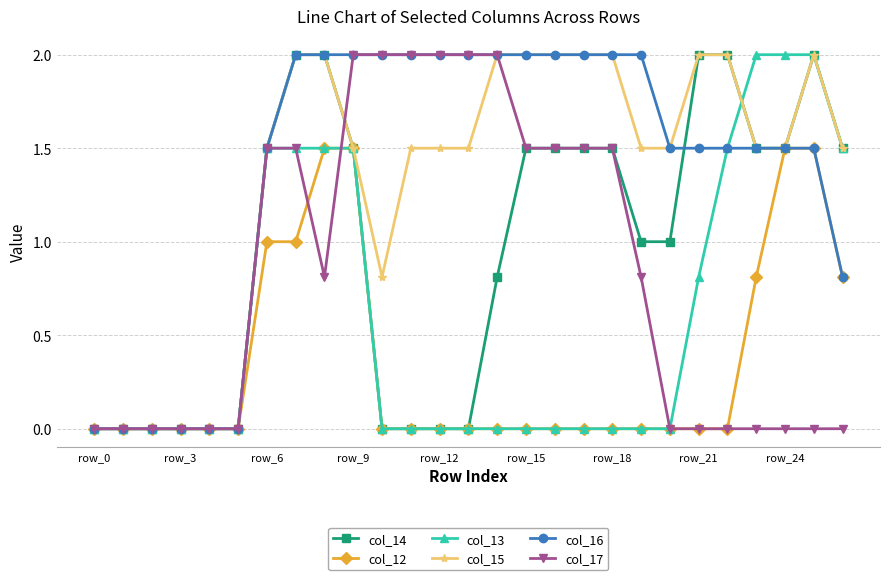

How many lines are shown in the chart?

6